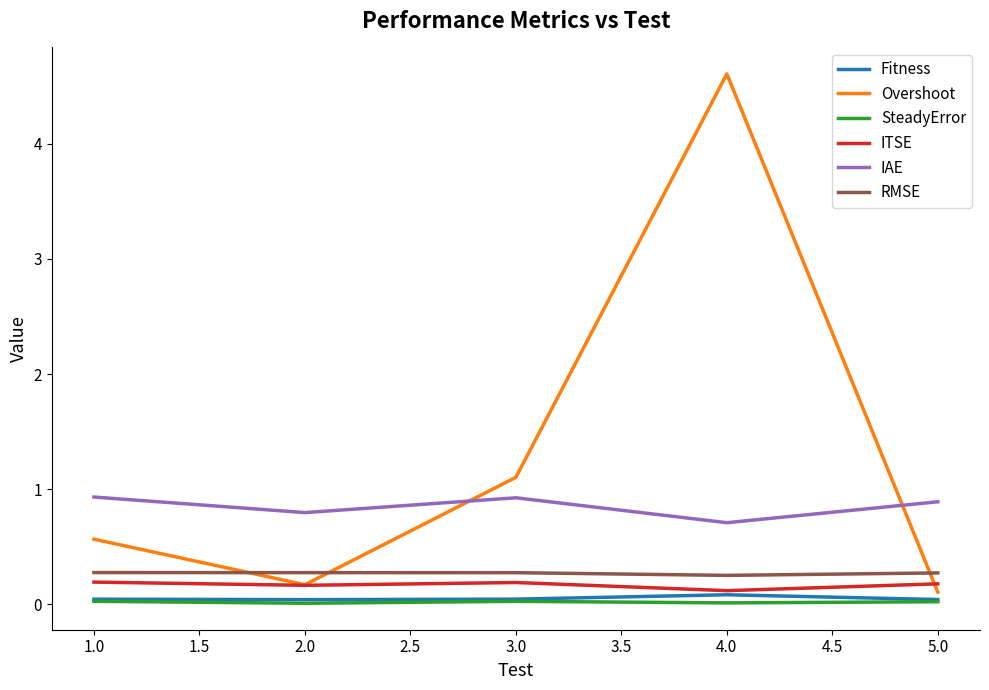

Which series has the largest total across all categories?

Overshoot